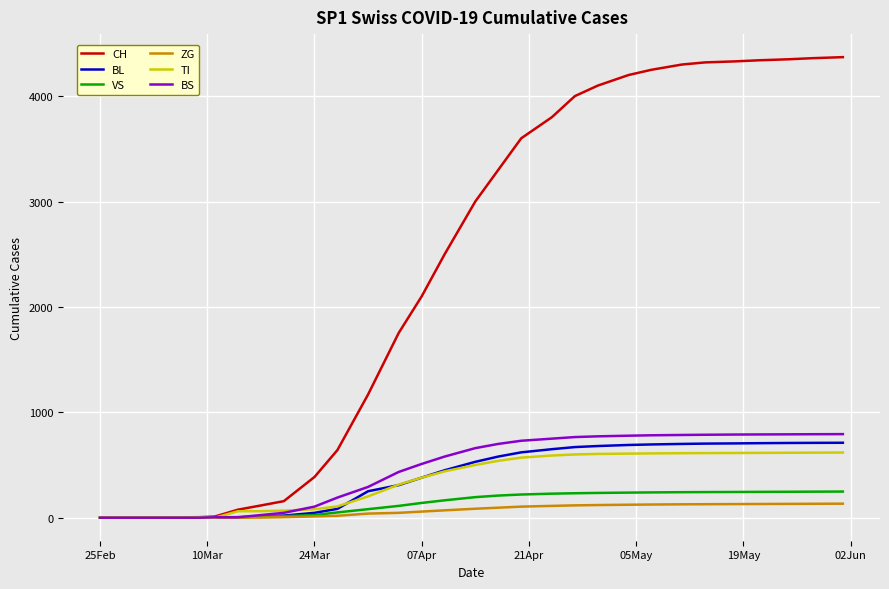

Which series has the widest spread of values?

CH